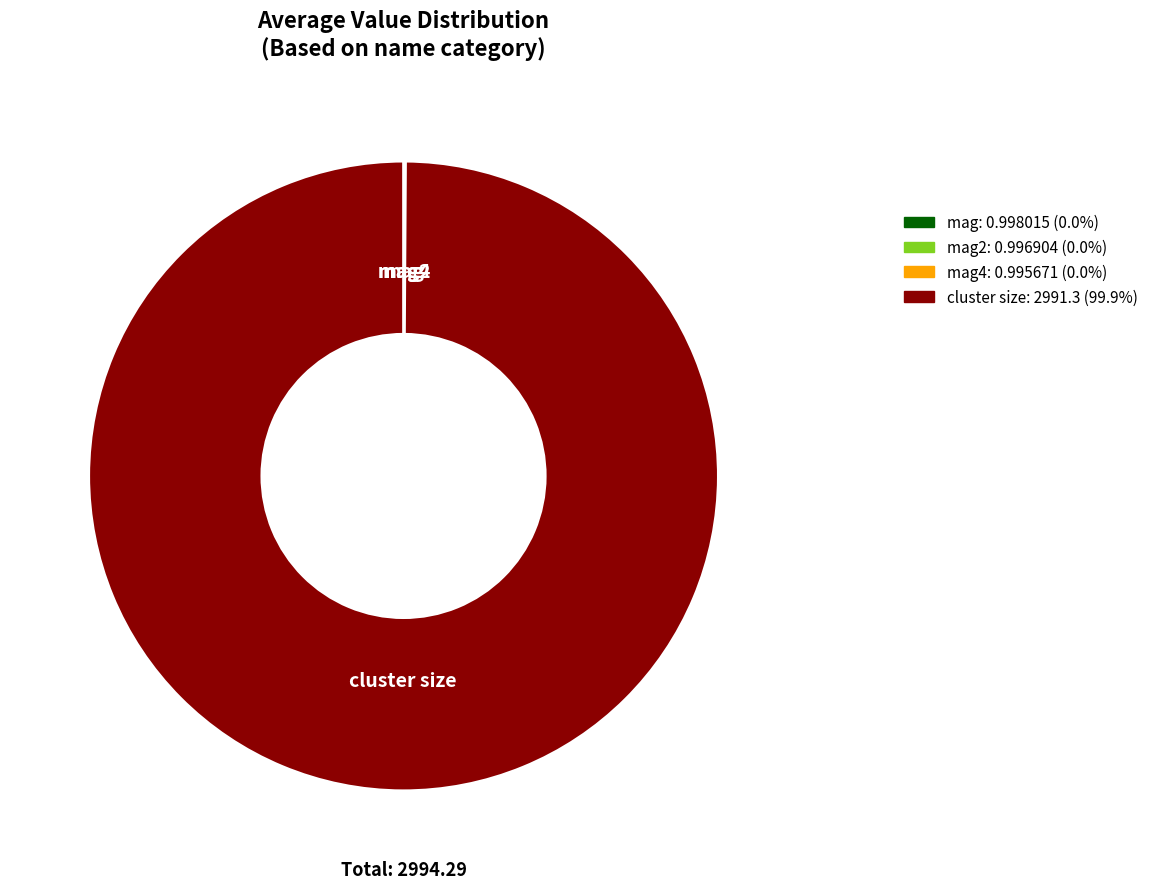

Does any single category account for the majority?

Yes